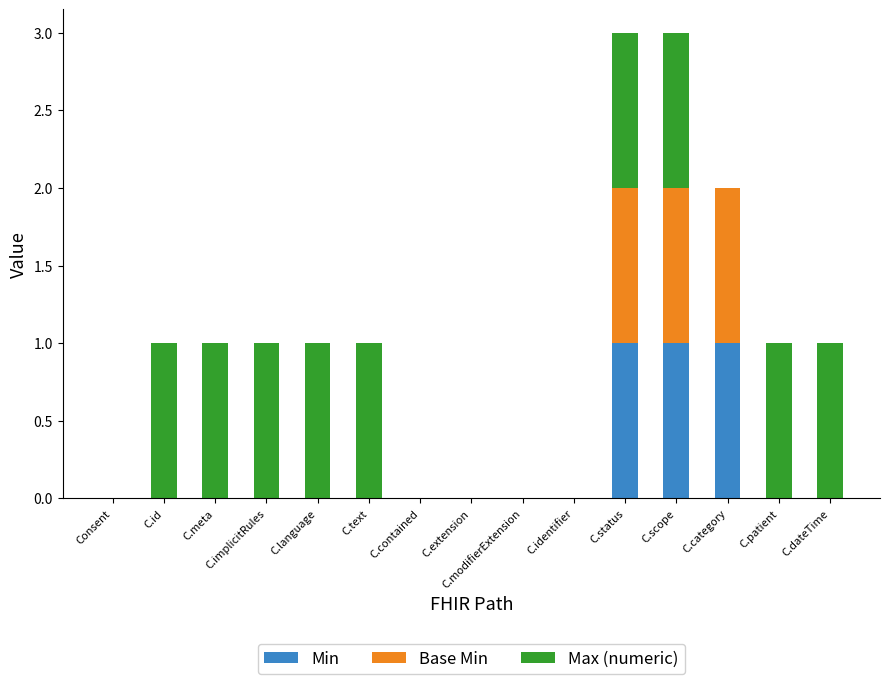

Which series has the largest total across all categories?

Max (numeric)